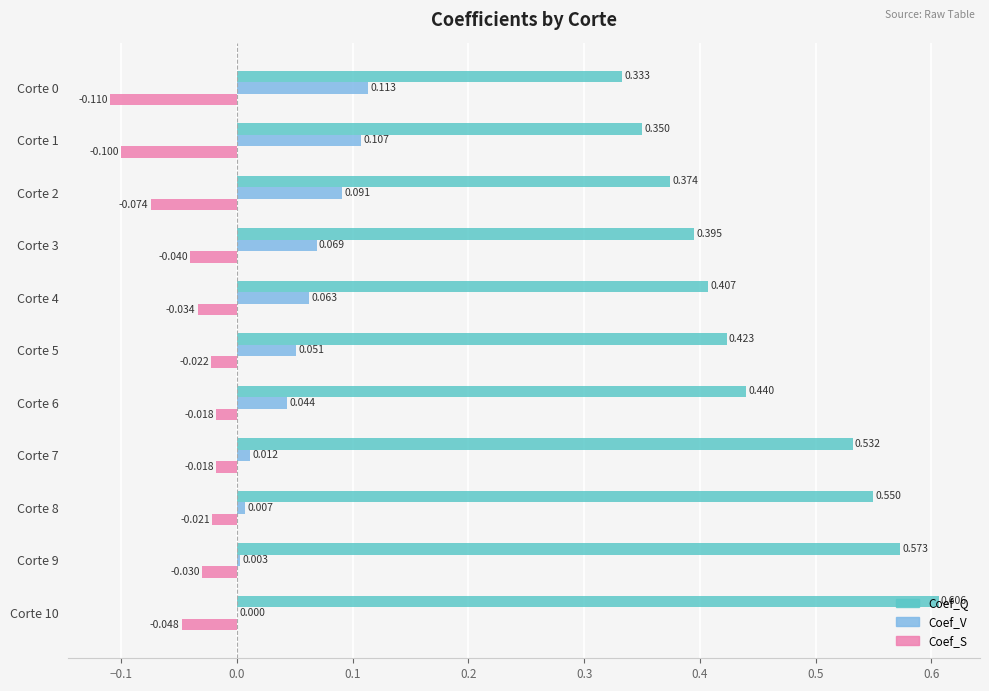

Is the value of Coef_S at Corte 0 greater than the value of Coef_Q at Corte 6?

No